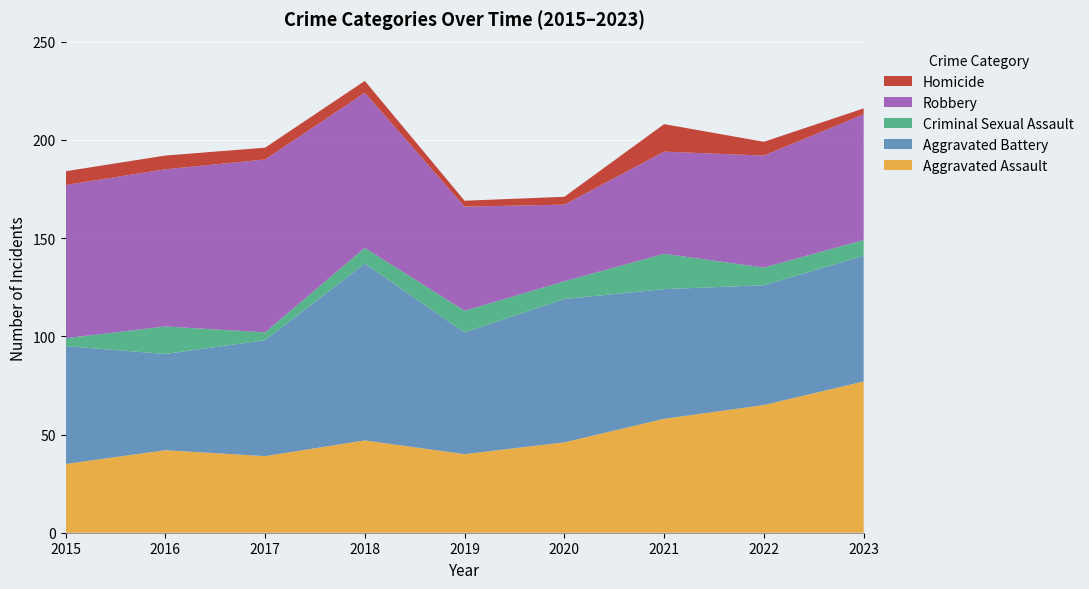

Reading left to right, what are all the values shown in this chart?

Aggravated Assault: 35	42	39	47	40	46	58	65	77
Aggravated Battery: 60	49	59	90	62	73	66	61	64
Criminal Sexual Assault: 4	14	4	8	11	9	18	9	8
Robbery: 78	80	88	79	53	39	52	57	64
Homicide: 7	7	6	6	3	4	14	7	3